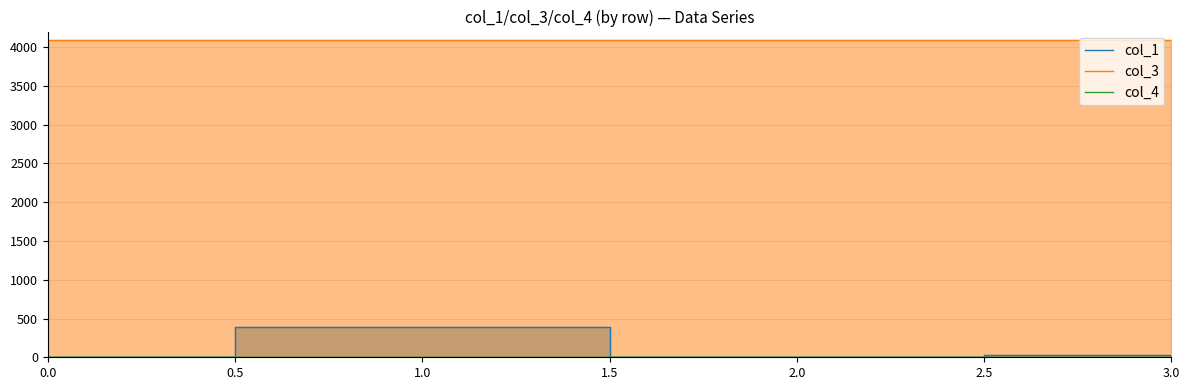

What is the spread (max minus min) of values at 1.0?

4096.0